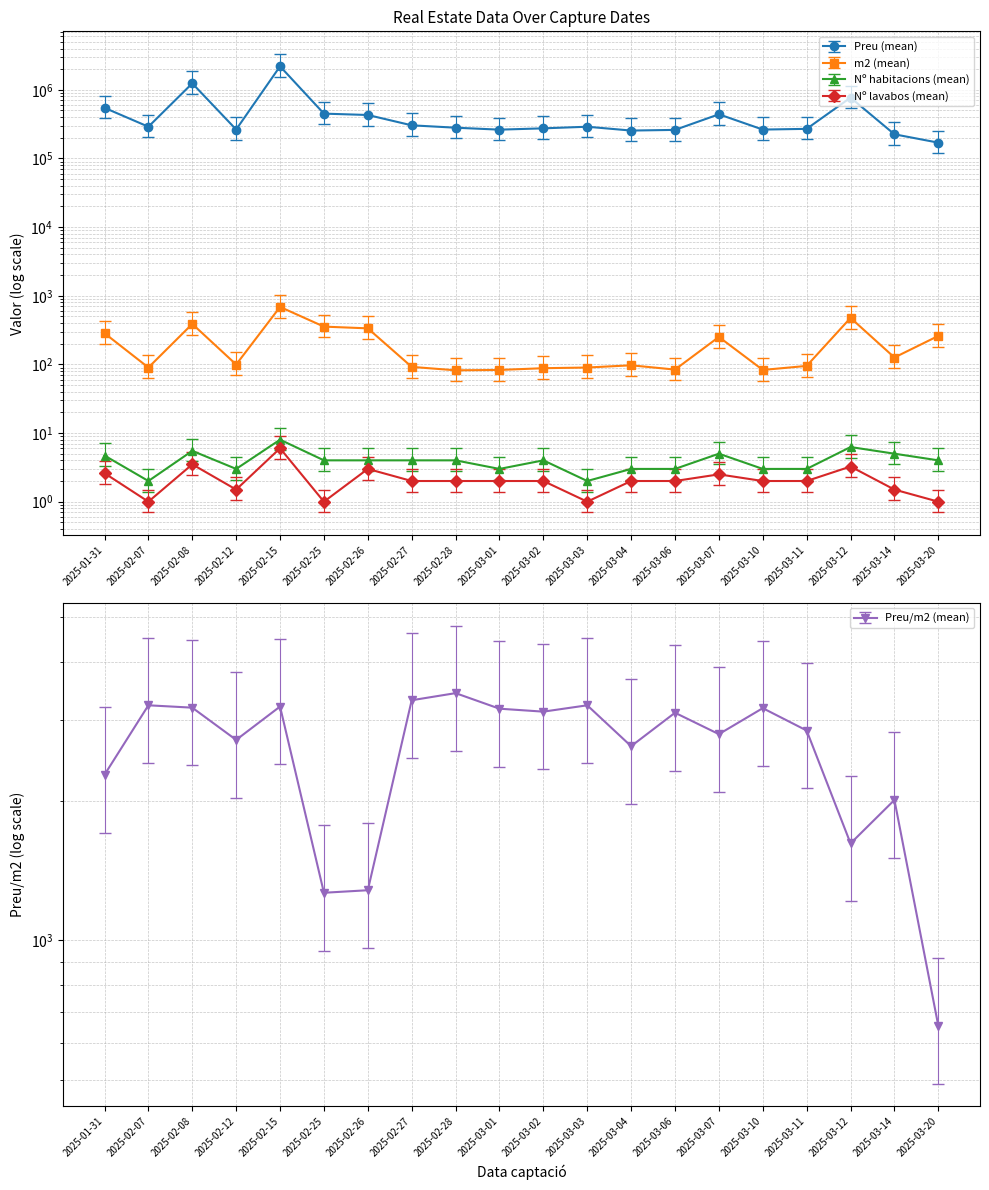

Reading left to right, extract all data points from this chart.

Preu (mean): 546697.6	290000.0	1242500.0	264000.0	2200000.0	450000.0	430000.0	304000.0	280708.0	262958.0	274735.0	290000.0	255000.0	260820.0	440000.0	263655.0	270000.0	769750.0	225000.0	170000.0
m2 (mean): 284.5	90.0	388.5	99.5	687.0	355.0	335.0	92.0	82.0	83.0	88.0	90.0	97.0	84.0	251.0	83.0	95.0	476.0	126.0	260.0
Nº habitacions (mean): 7.1	3.0	8.2	4.5	12.0	6.0	6.0	6.0	6.0	4.5	6.0	3.0	4.5	4.5	7.5	4.5	4.5	9.4	7.5	6.0
Nº lavabos (mean): 3.9	1.5	5.2	2.2	9.0	1.5	4.5	3.0	3.0	3.0	3.0	1.5	3.0	3.0	3.8	3.0	3.0	4.9	2.2	1.5
Preu/m2 (mean): 2280.5	3222.2	3184.5	2712.6	3202.3	1267.6	1283.6	3304.3	3423.3	3168.2	3122.0	3222.2	2628.9	3105.0	2791.3	3176.6	2842.1	1620.5	2011.5	653.8